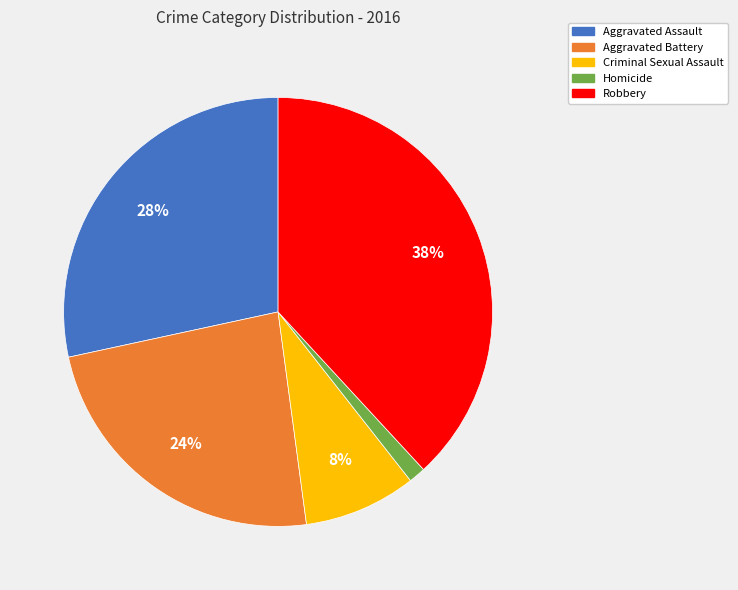

Combined, do Homicide and Aggravated Battery account for over 50%?

No